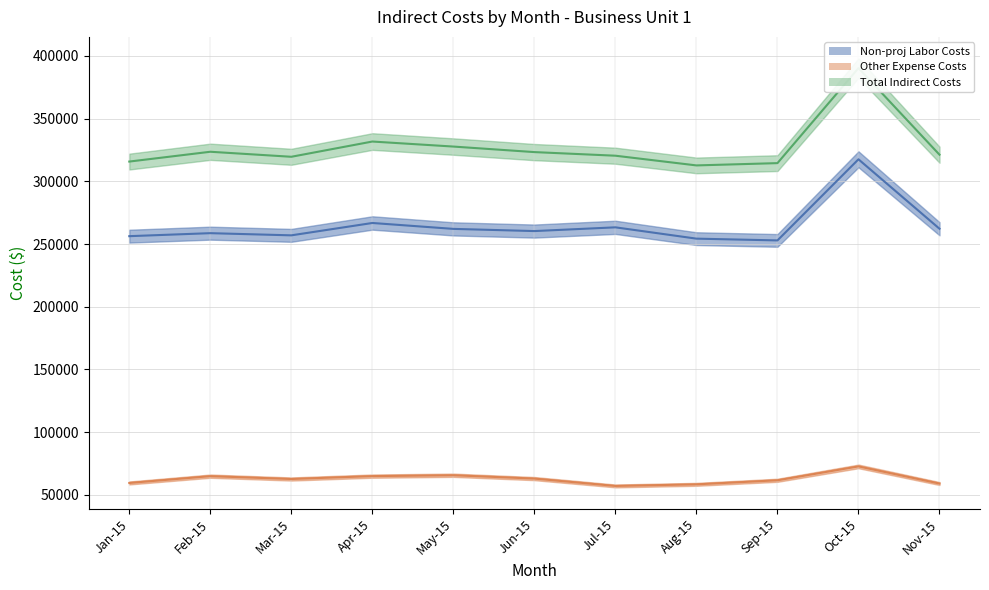

Which label corresponds to the smallest value in the chart?

Jul-15